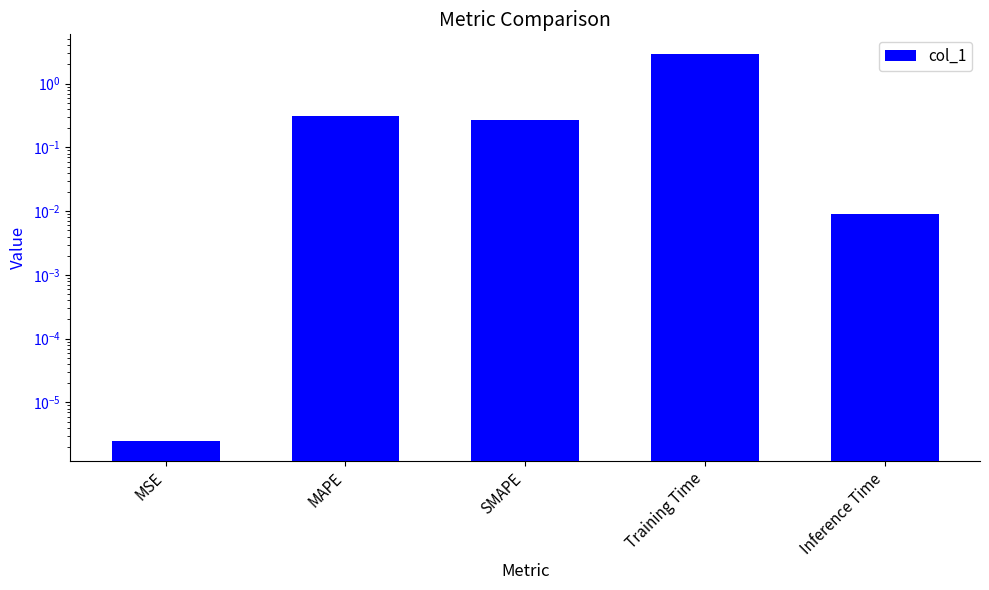

How many categories are shown in the chart?

5